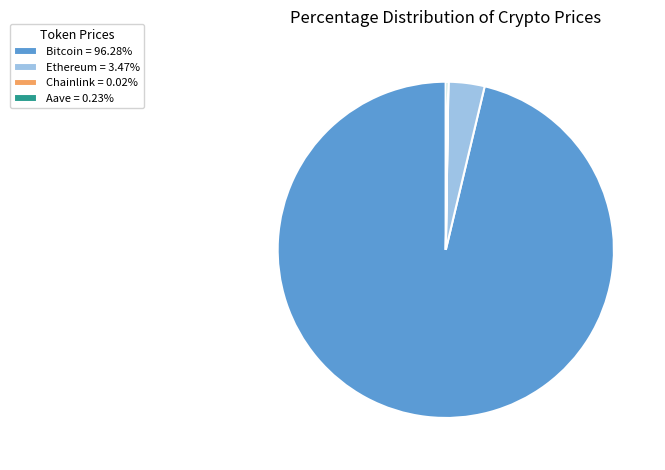

Is there any slice that represents more than half of the pie?

Yes